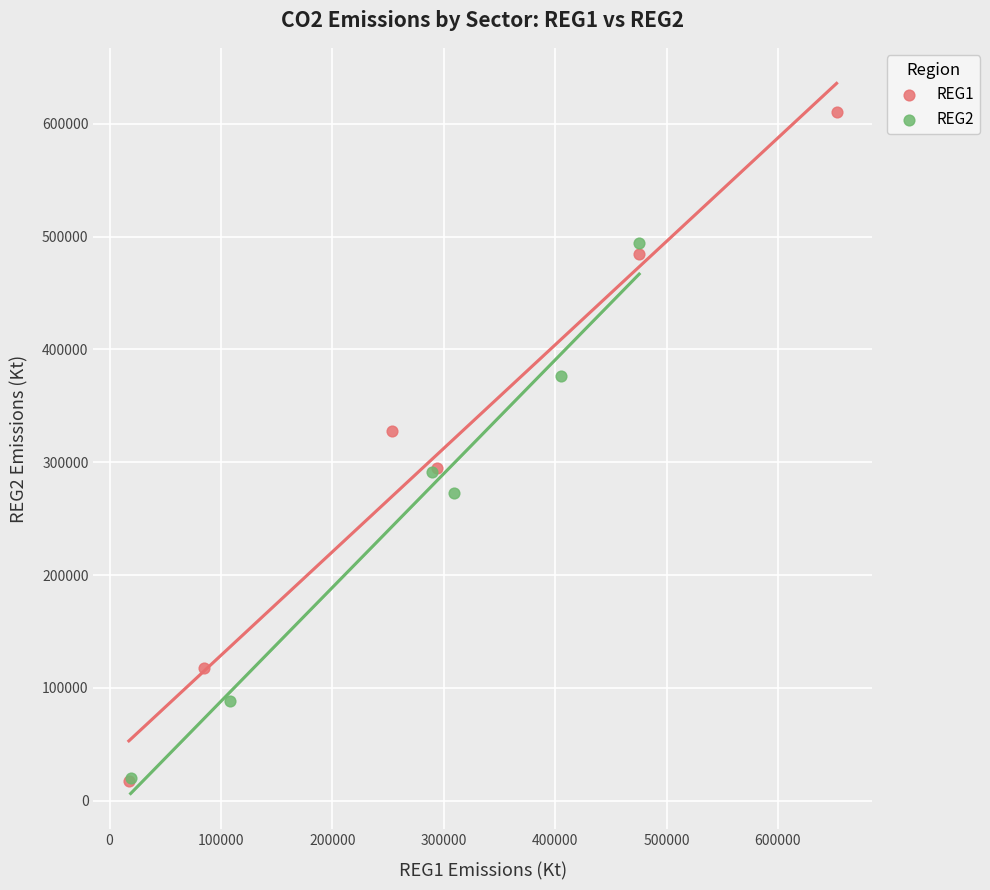

What are all the series names shown in the legend?

REG1, REG2